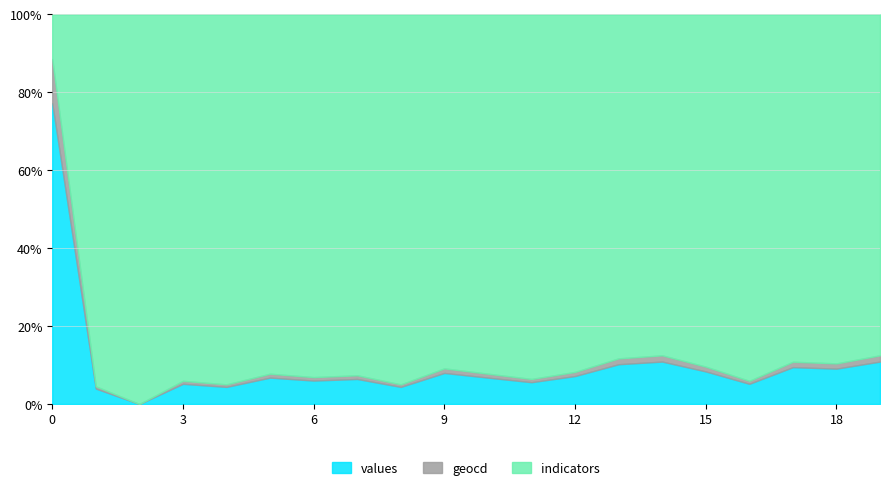

Rank the series by their maximum value, from highest to lowest.

values, indicators, geocd